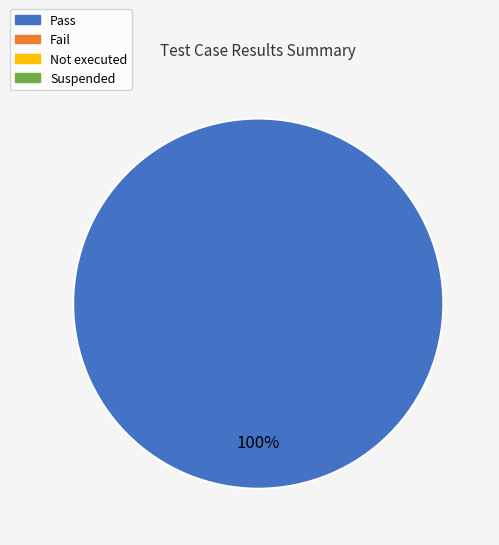

Is there any slice that represents more than half of the pie?

Yes